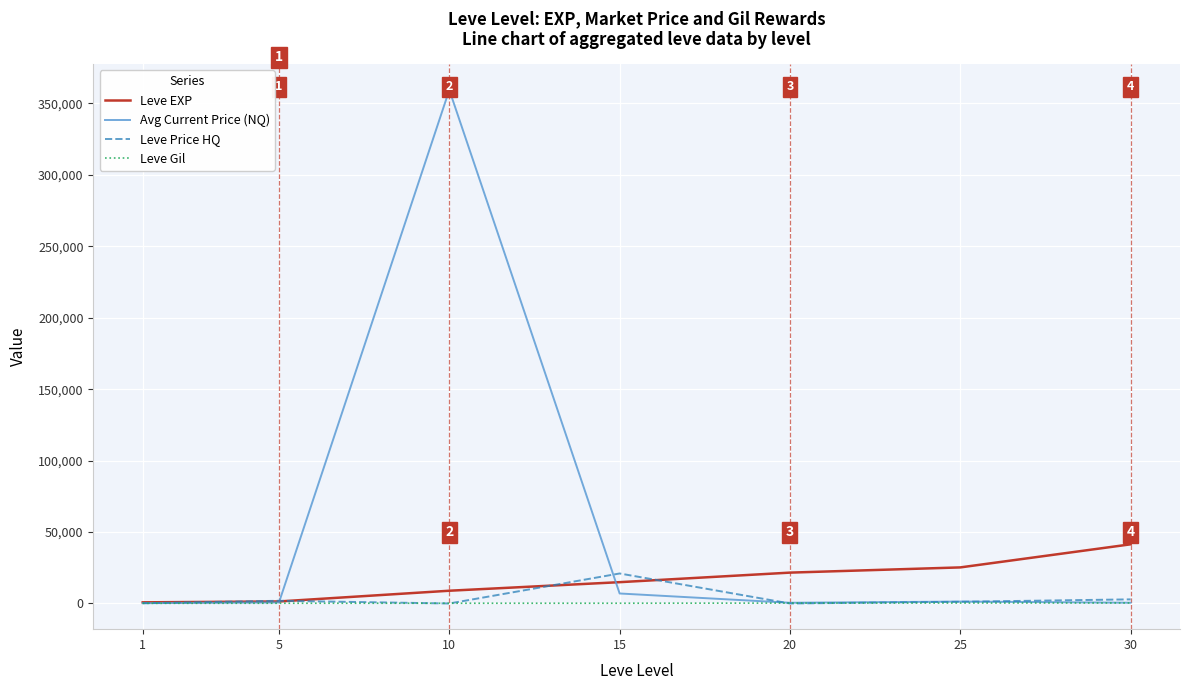

What is the sum of the Leve Price HQ values at 10 and 25?

1204.4